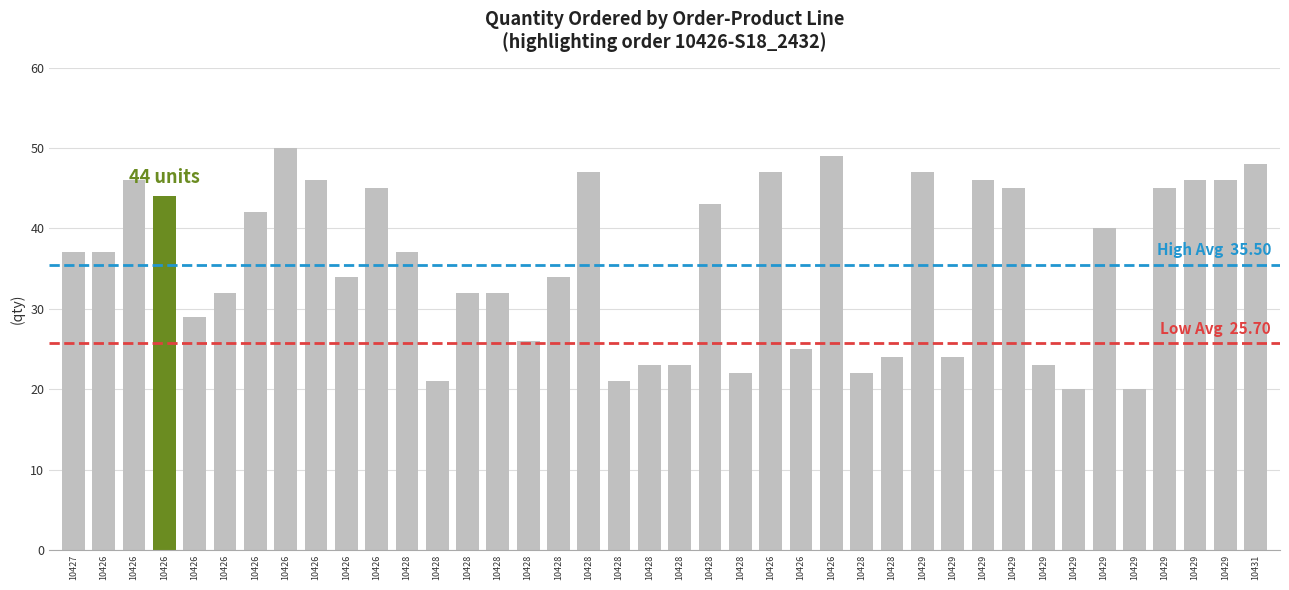

Which category has the highest value across all series?

10426